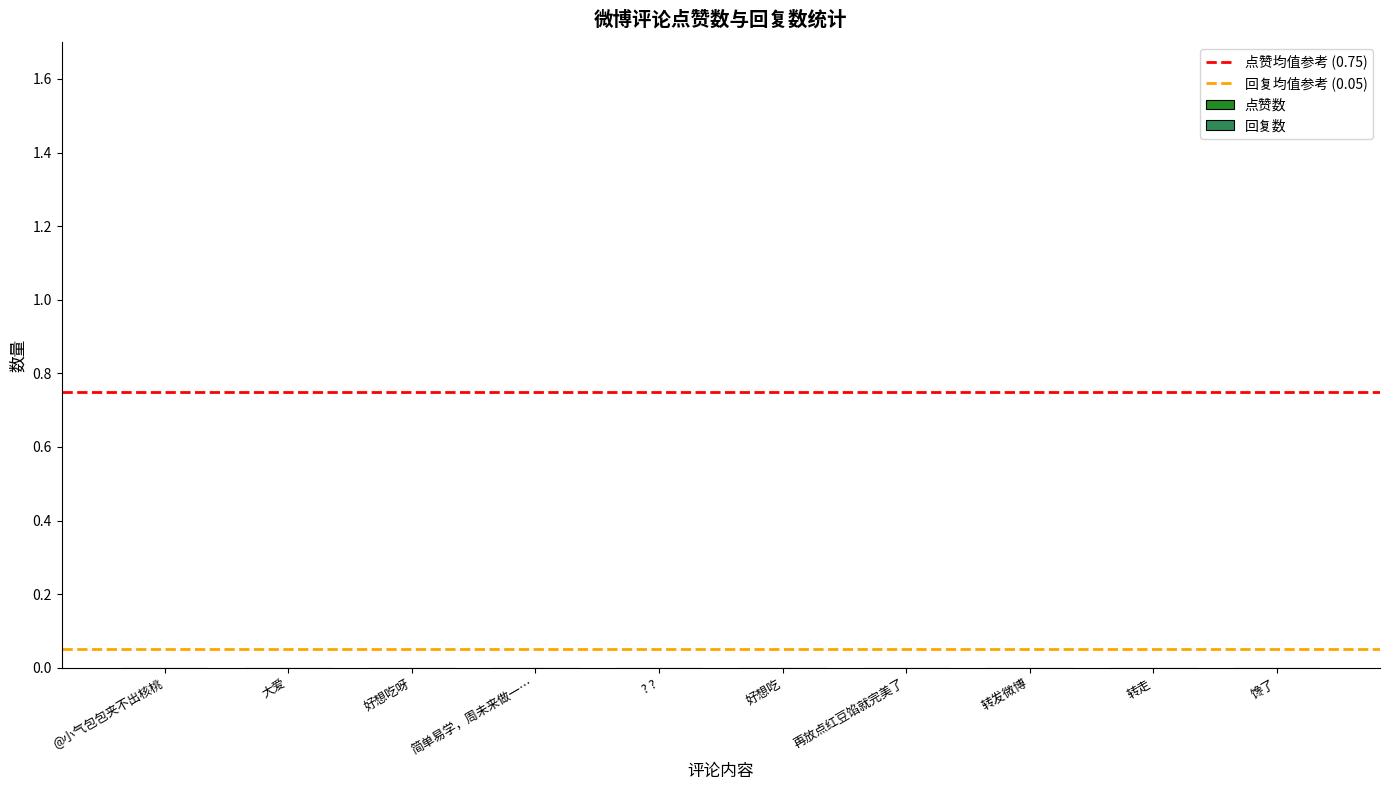

Rank the series by their maximum value, from lowest to highest.

回复数, 点赞数